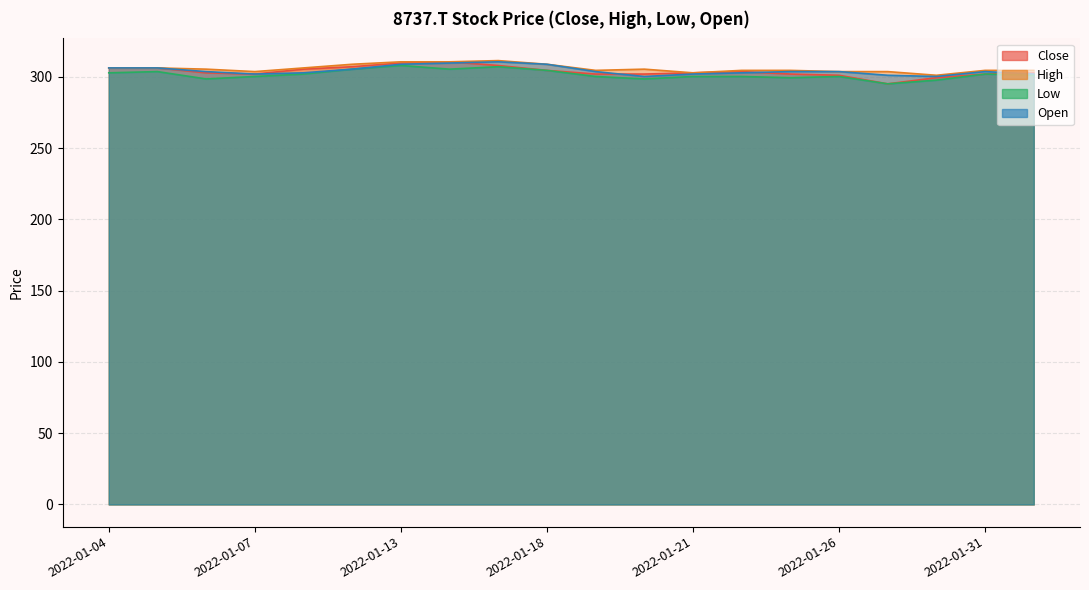

How many values in the Open series exceed 303?

12